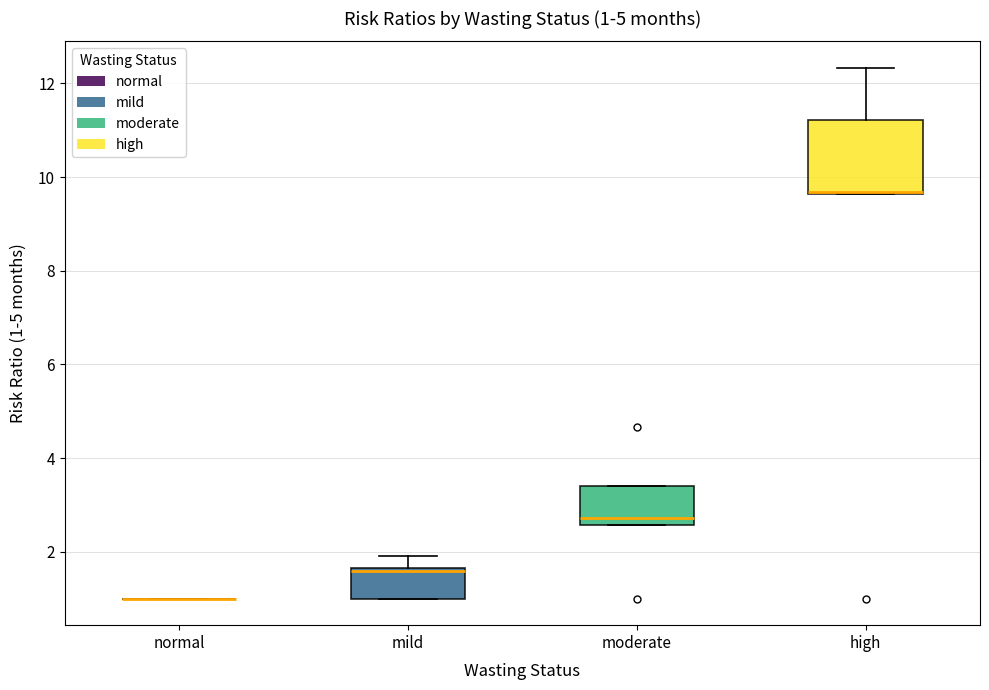

Which box is the tallest, from its lower edge to its upper edge?

high